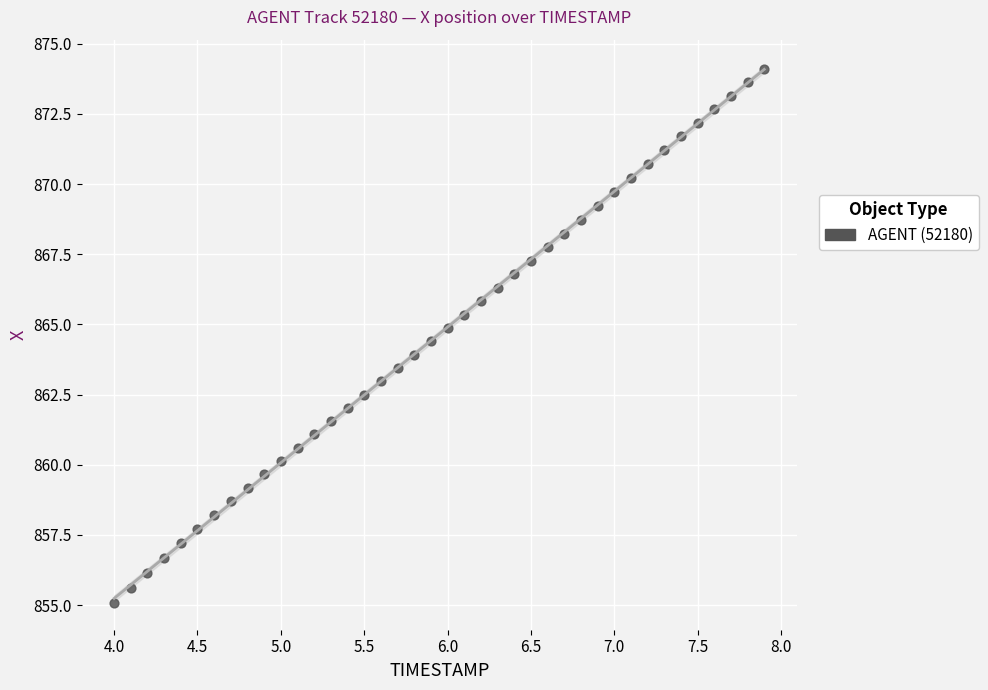

What is the range of X values (max minus min)?

3.9